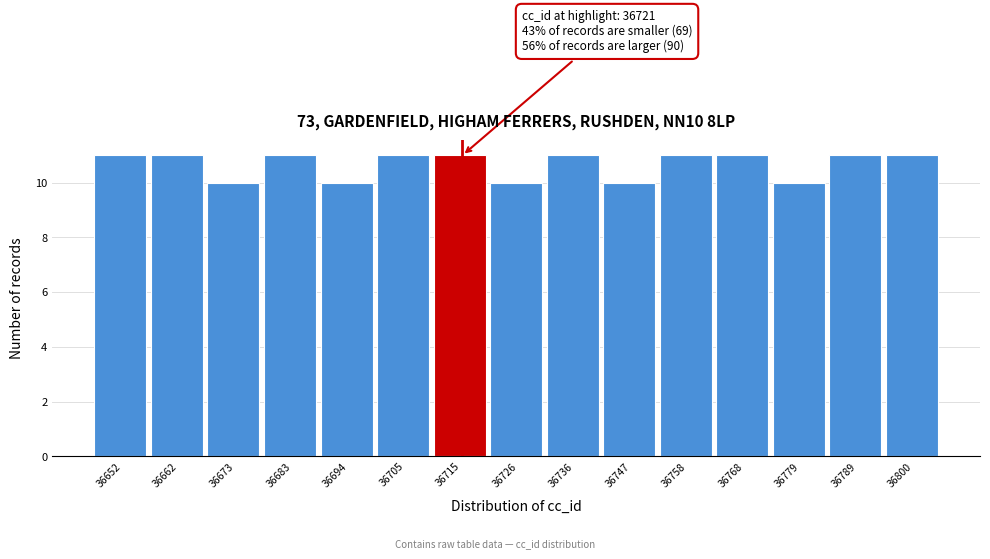

Reading left to right, list all the values displayed in this chart.

36652=11	36662=11	36673=10	36683=11	36694=10	36705=11	36715=11	36726=10	36736=11	36747=10	36758=11	36768=11	36779=10	36789=11	36800=11